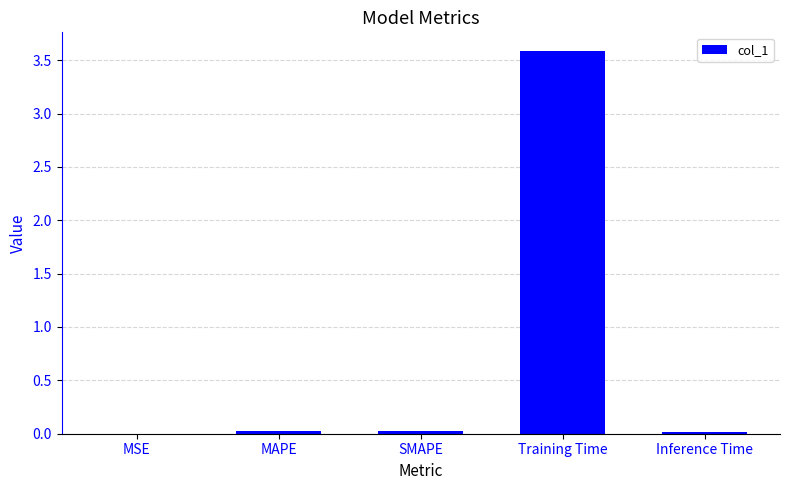

Are the bars horizontal?

No